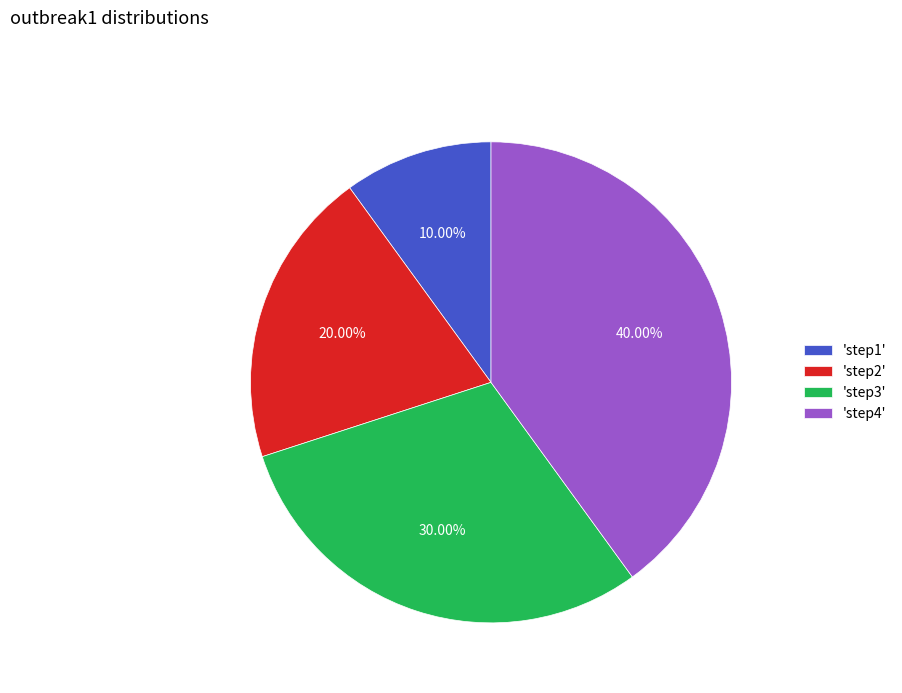

What is the smallest slice in the pie chart?

'step1'